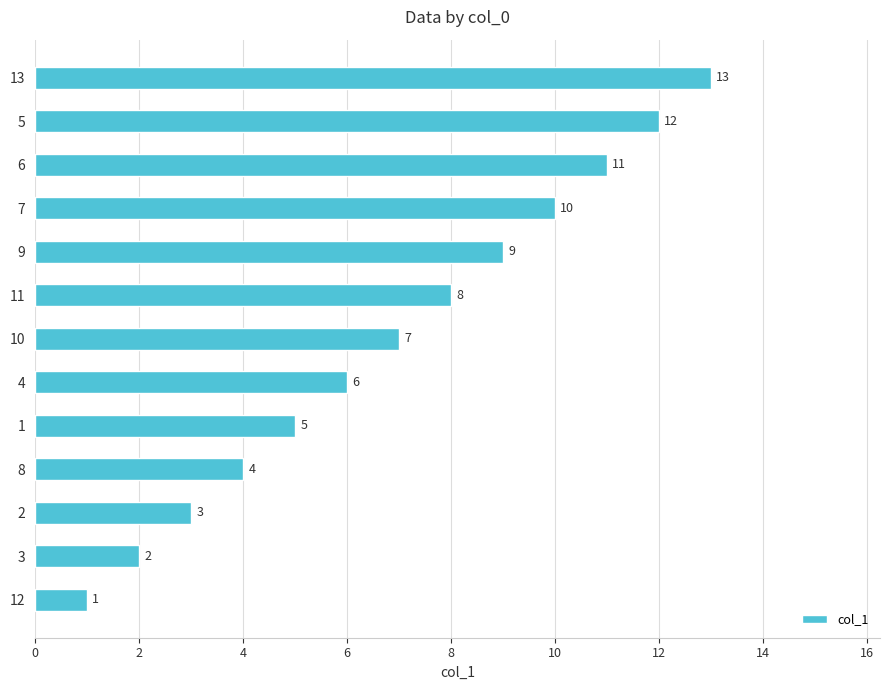

The chart shows a value of 6 at 4. True or false?

True